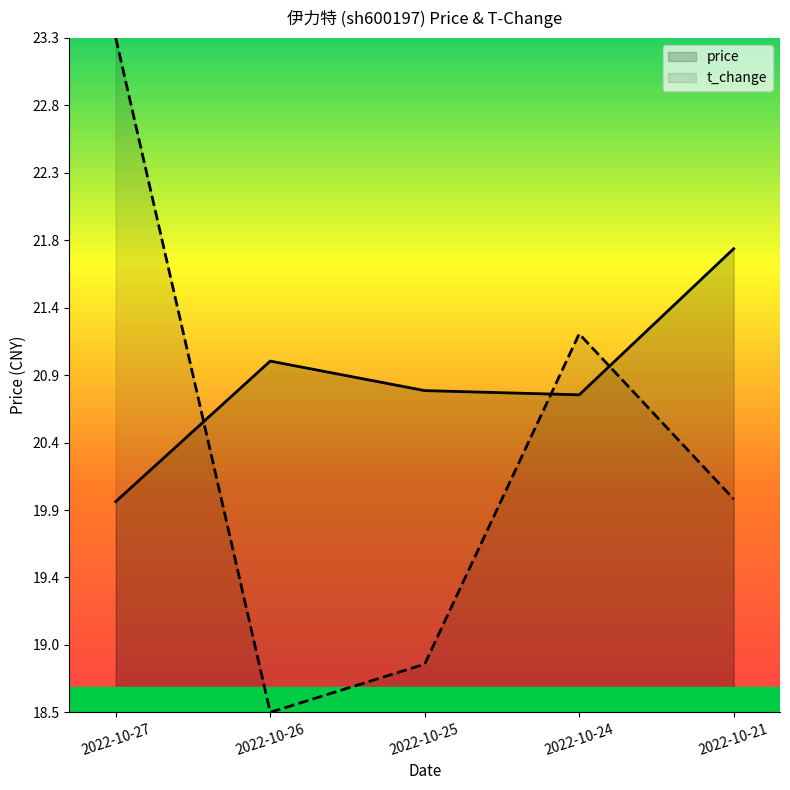

What is the value of the t_change point at the 3rd from the left?

18.8